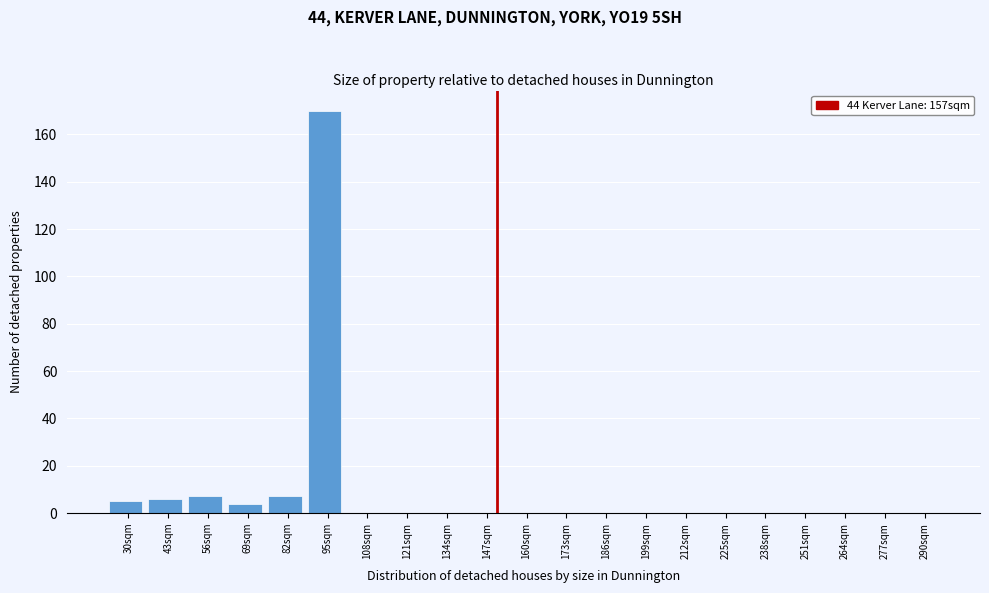

Reading left to right, what are all the values shown in this chart?

30sqm=5	43sqm=6	56sqm=7	69sqm=4	82sqm=7	95sqm=170	108sqm=0	121sqm=0	134sqm=0	147sqm=0	160sqm=0	173sqm=0	186sqm=0	199sqm=0	212sqm=0	225sqm=0	238sqm=0	251sqm=0	264sqm=0	277sqm=0	290sqm=0